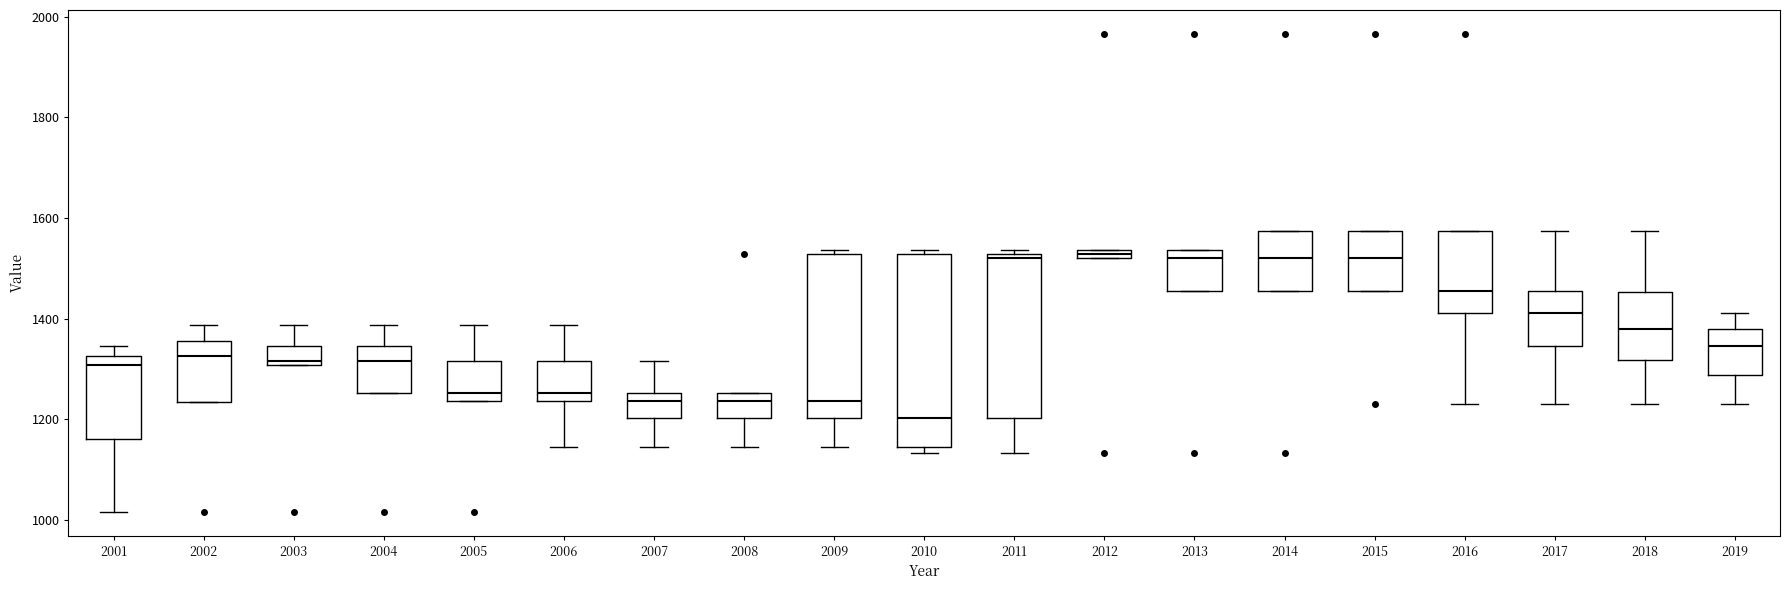

Which box is the tallest, from its lower edge to its upper edge?

2010